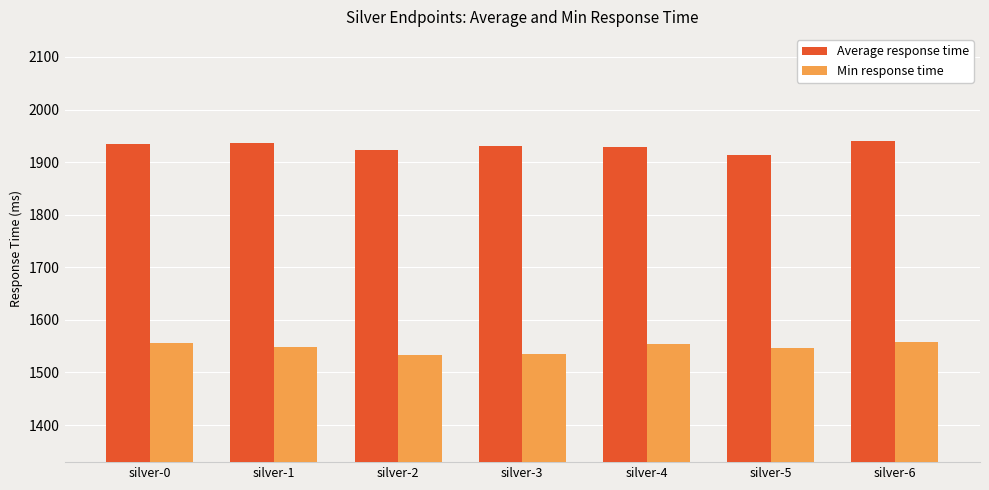

What is the value of the Min response time bar at the 2nd from the left?

1549